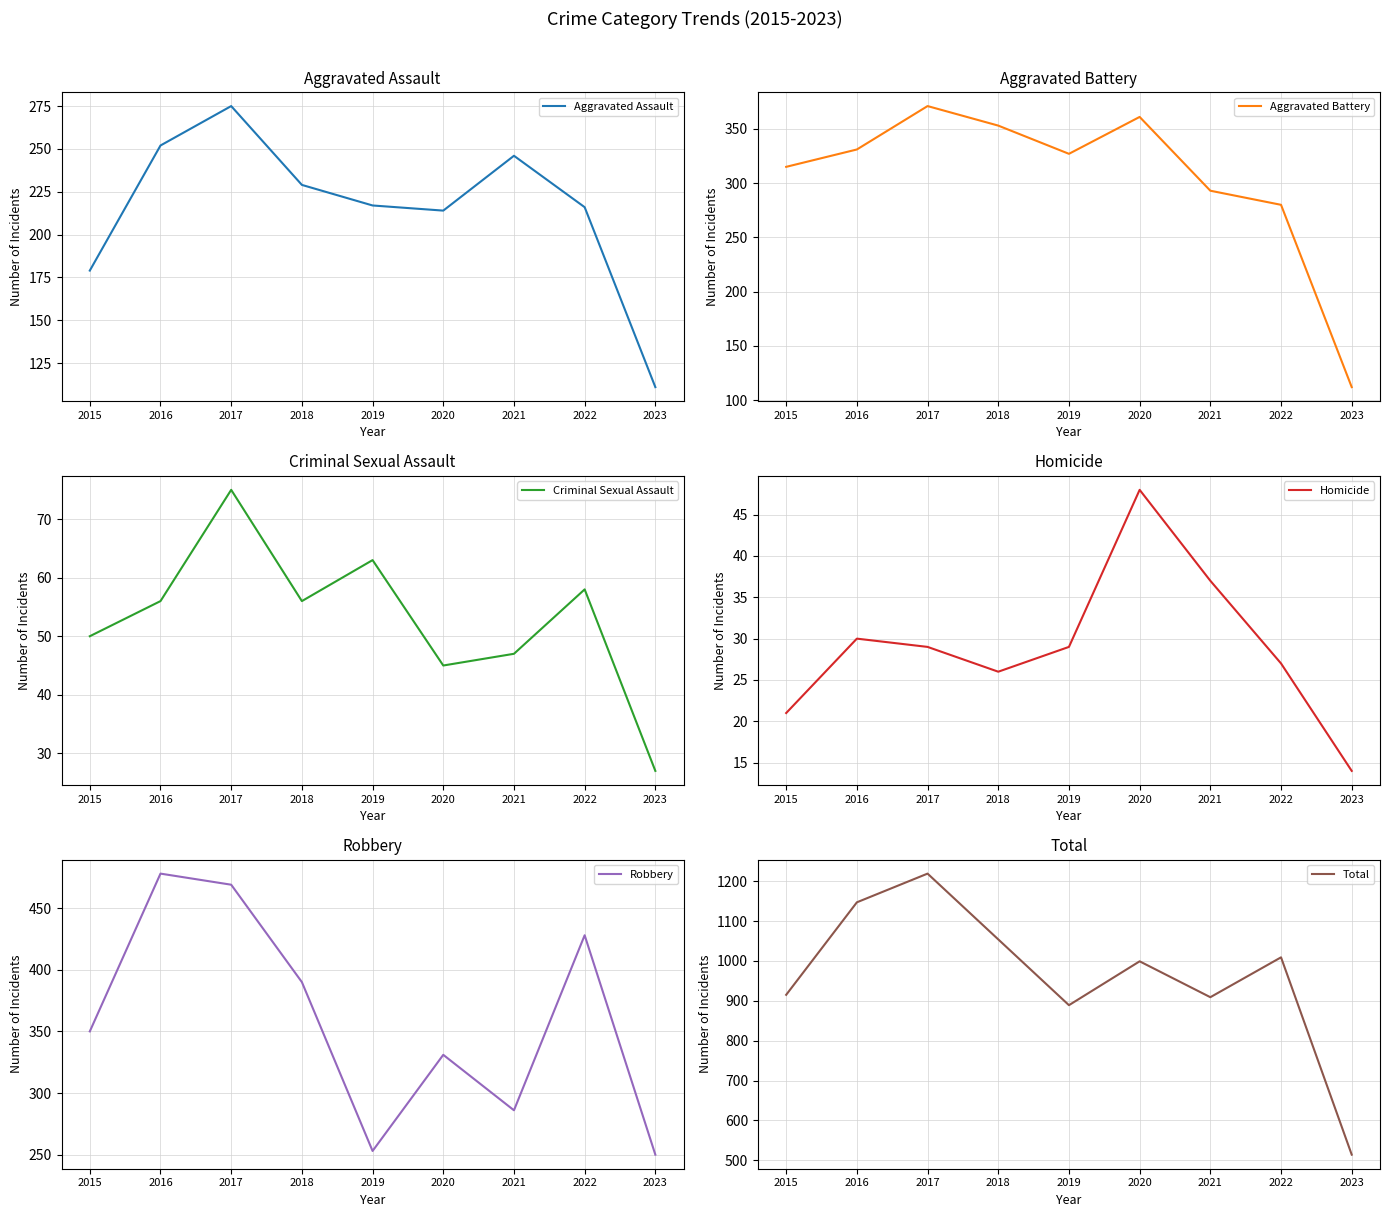

True or false: Aggravated Battery and Homicide intersect in this chart.

False